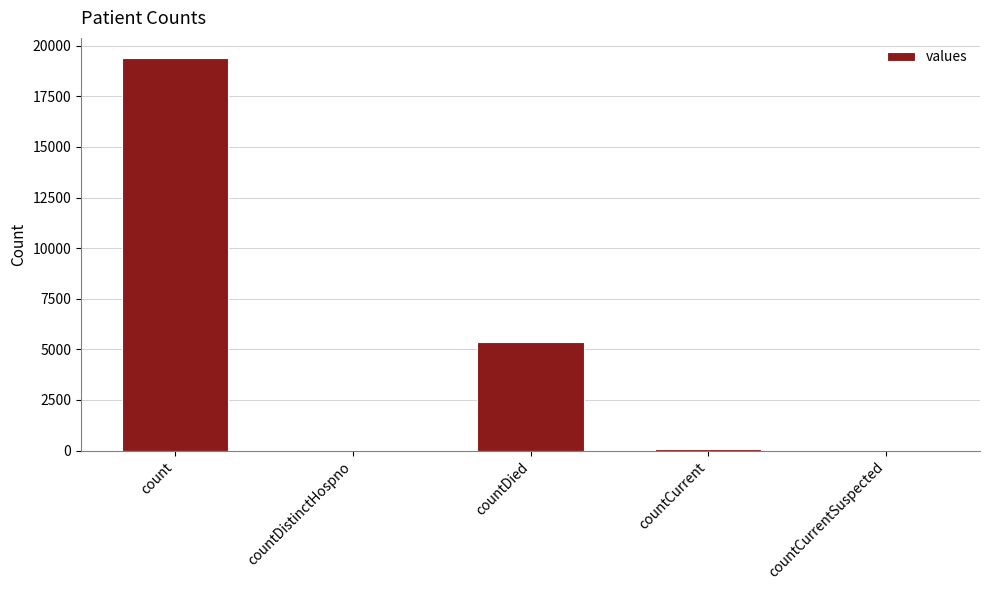

What is the sum of all values?

24875